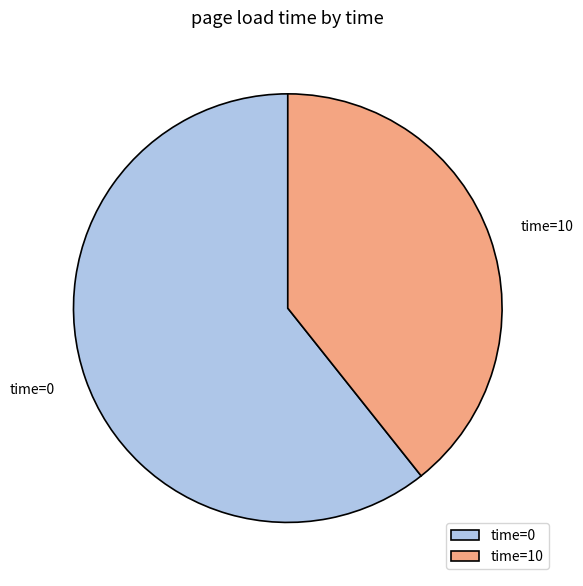

Rank the categories by value from highest to lowest.

time=0, time=10